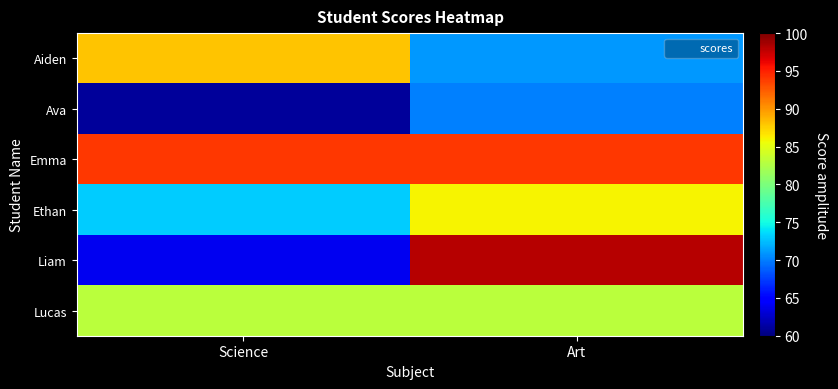

At which category is the sum across all series the highest?

Art